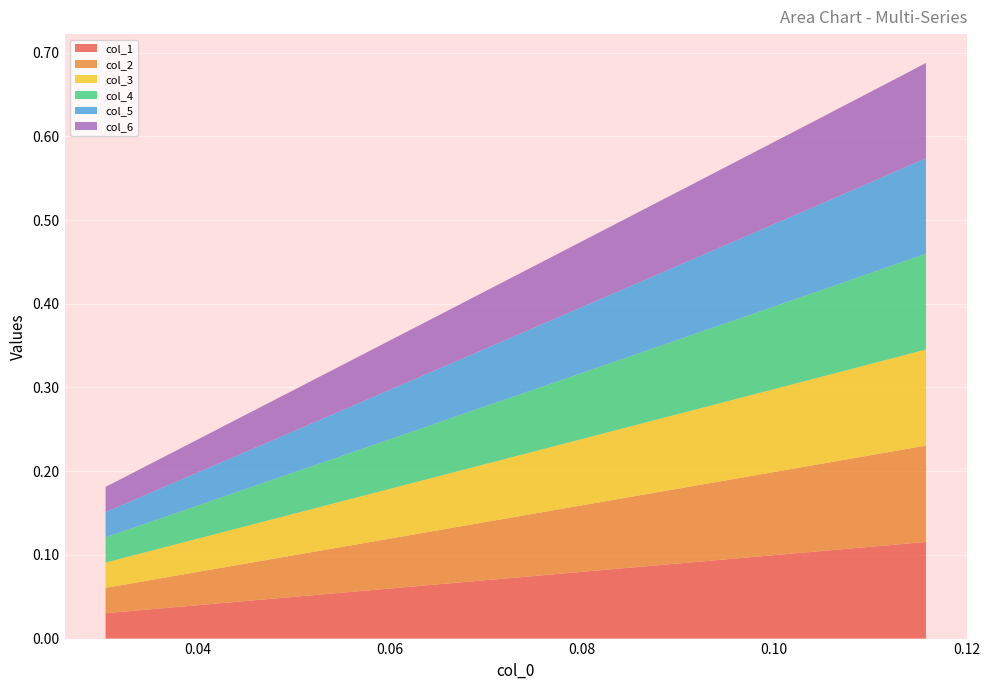

Reading left to right, list all the values displayed in this chart.

col_1: 0.0	0.0	0.1	0.1	0.1	0.1	0.1	0.1	0.1	0.1	0.1	0.1	0.1	0.1	0.1	0.1	0.1	0.1	0.1	0.1	0.1	0.1	0.1	0.1	0.1	0.1	0.1	0.1	0.1	0.1
col_2: 0.0	0.0	0.1	0.1	0.1	0.1	0.1	0.1	0.1	0.1	0.1	0.1	0.1	0.1	0.1	0.1	0.1	0.1	0.1	0.1	0.1	0.1	0.1	0.1	0.1	0.1	0.1	0.1	0.1	0.1
col_3: 0.0	0.0	0.1	0.1	0.1	0.1	0.1	0.1	0.1	0.1	0.1	0.1	0.1	0.1	0.1	0.1	0.1	0.1	0.1	0.1	0.1	0.1	0.1	0.1	0.1	0.1	0.1	0.1	0.1	0.1
col_4: 0.0	0.0	0.1	0.1	0.1	0.1	0.1	0.1	0.1	0.1	0.1	0.1	0.1	0.1	0.1	0.1	0.1	0.1	0.1	0.1	0.1	0.1	0.1	0.1	0.1	0.1	0.1	0.1	0.1	0.1
col_5: 0.0	0.0	0.1	0.1	0.1	0.1	0.1	0.1	0.1	0.1	0.1	0.1	0.1	0.1	0.1	0.1	0.1	0.1	0.1	0.1	0.1	0.1	0.1	0.1	0.1	0.1	0.1	0.1	0.1	0.1
col_6: 0.0	0.0	0.1	0.1	0.1	0.1	0.1	0.1	0.1	0.1	0.1	0.1	0.1	0.1	0.1	0.1	0.1	0.1	0.1	0.1	0.1	0.1	0.1	0.1	0.1	0.1	0.1	0.1	0.1	0.1